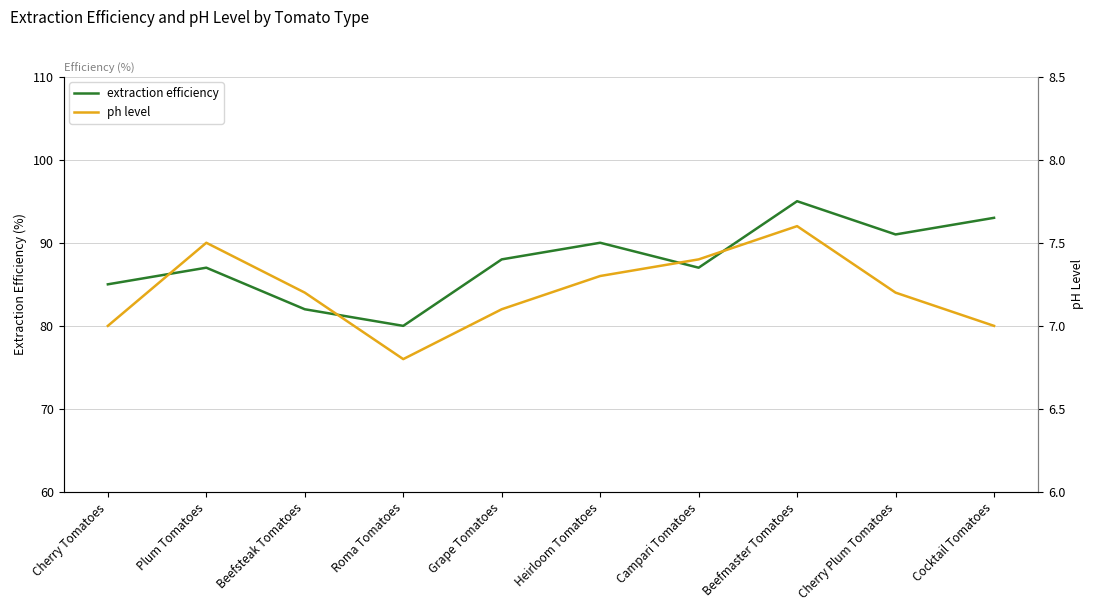

Which category has the lowest value in the extraction efficiency series?

Roma Tomatoes